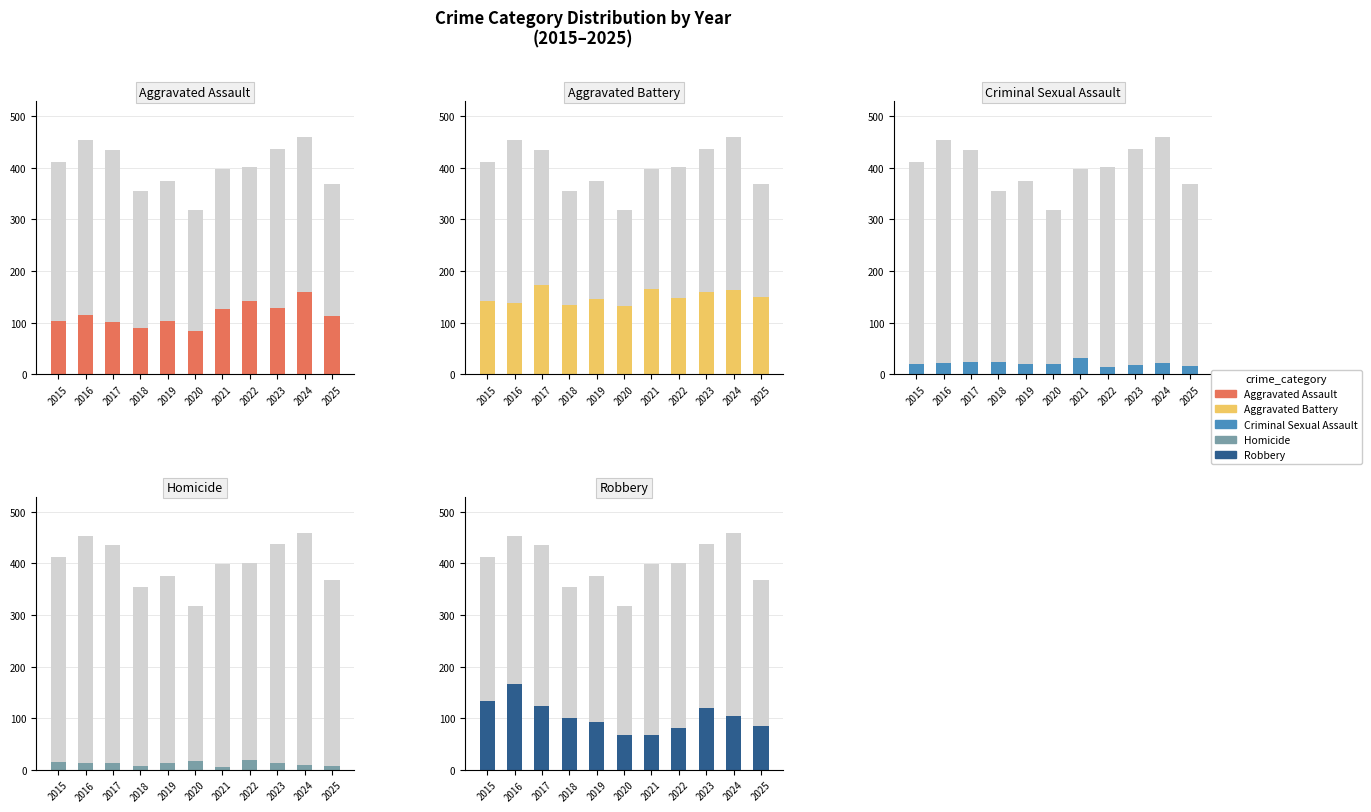

Which series has the widest spread of values?

Robbery